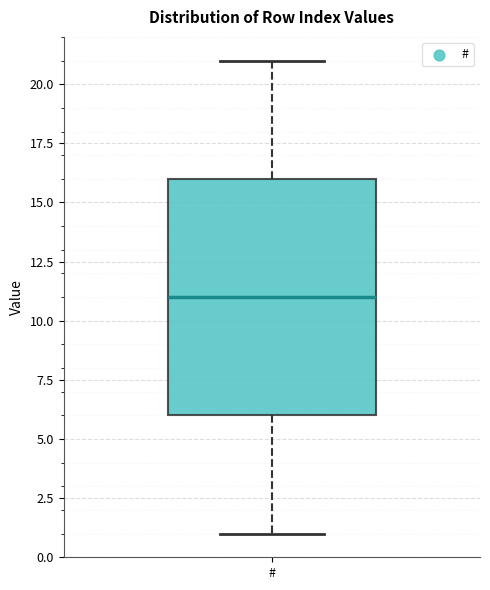

Transcribe this box plot: give where the median line is, the range the box spans, and where the two whiskers end, as read against the y-axis. The values are not printed on the chart, so give them approximately, as read against the axis.

median 11, box 6 to 16, whiskers 1 to 21